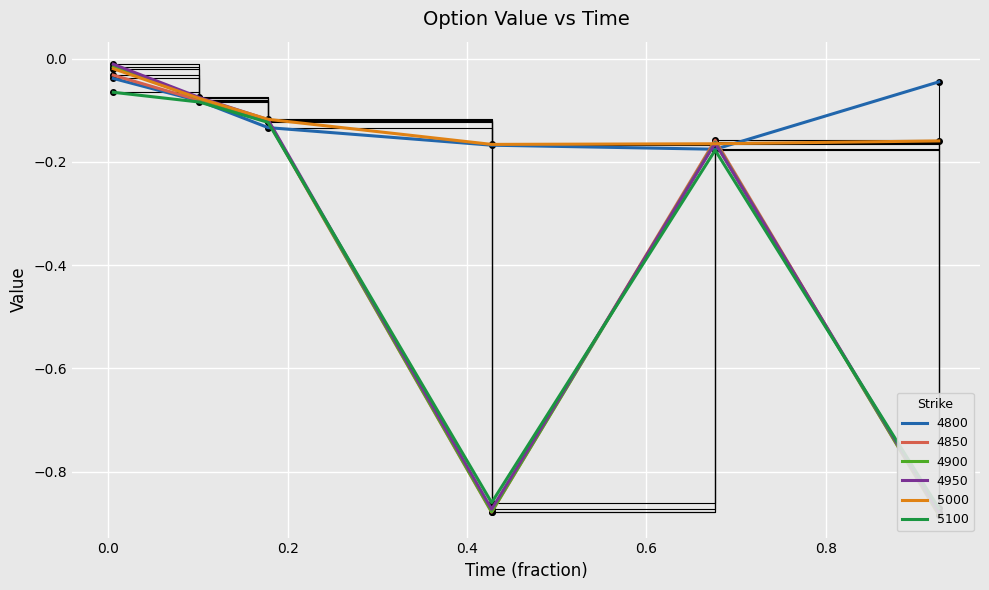

Does the chart display data point markers on the line(s)?

No